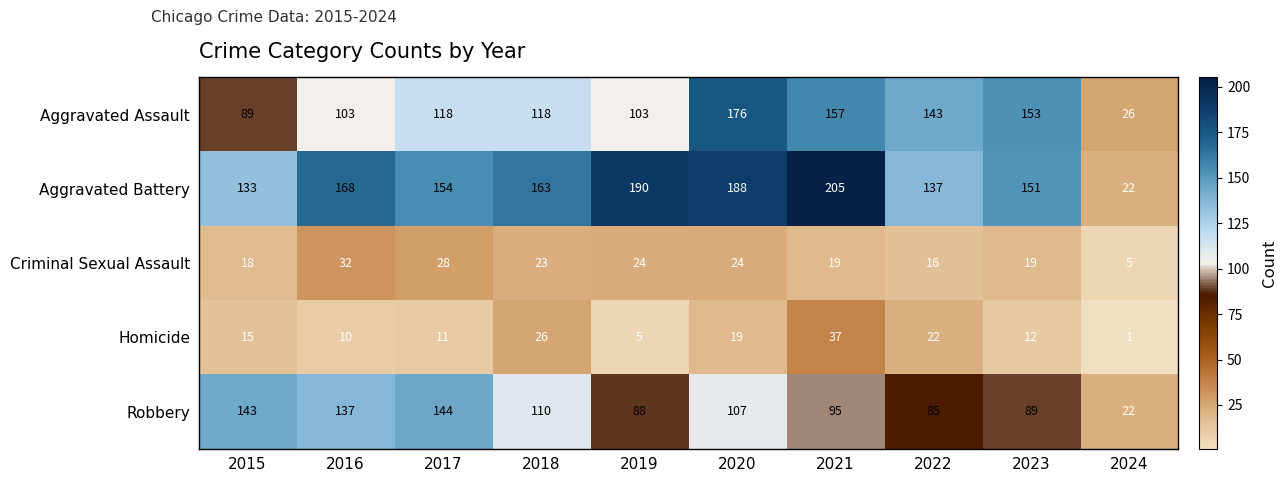

What is the difference between the maximum and minimum values in the Homicide series?

36